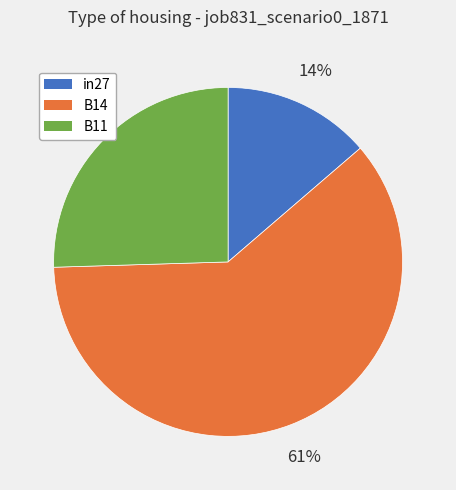

Is the sum of B14 and B11 greater than half?

Yes